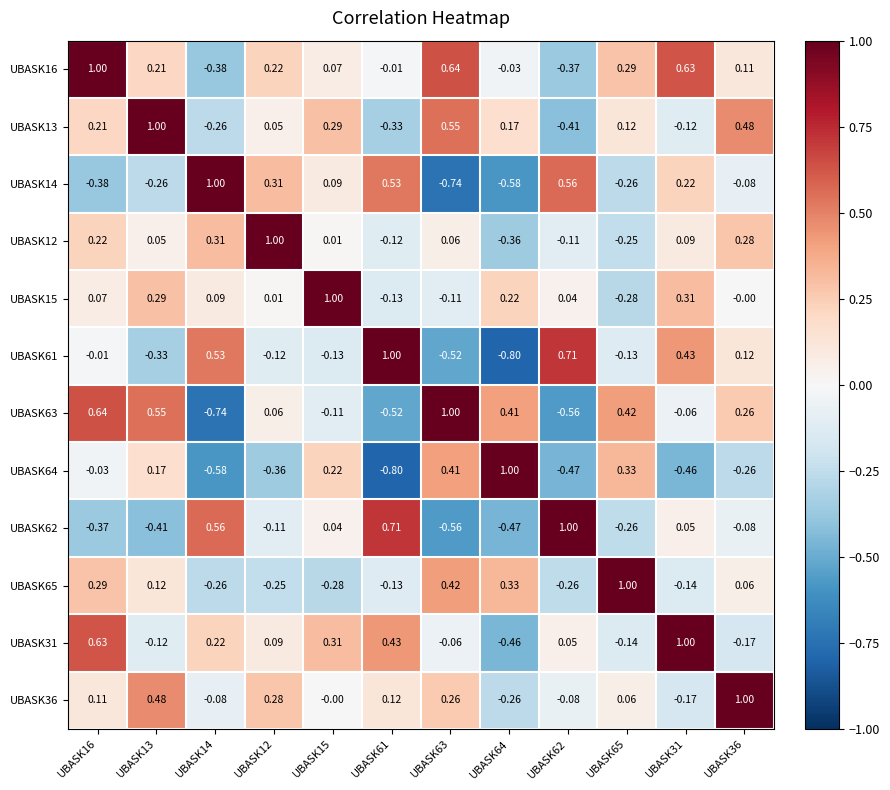

At how many categories does at least one series exceed 0?

12